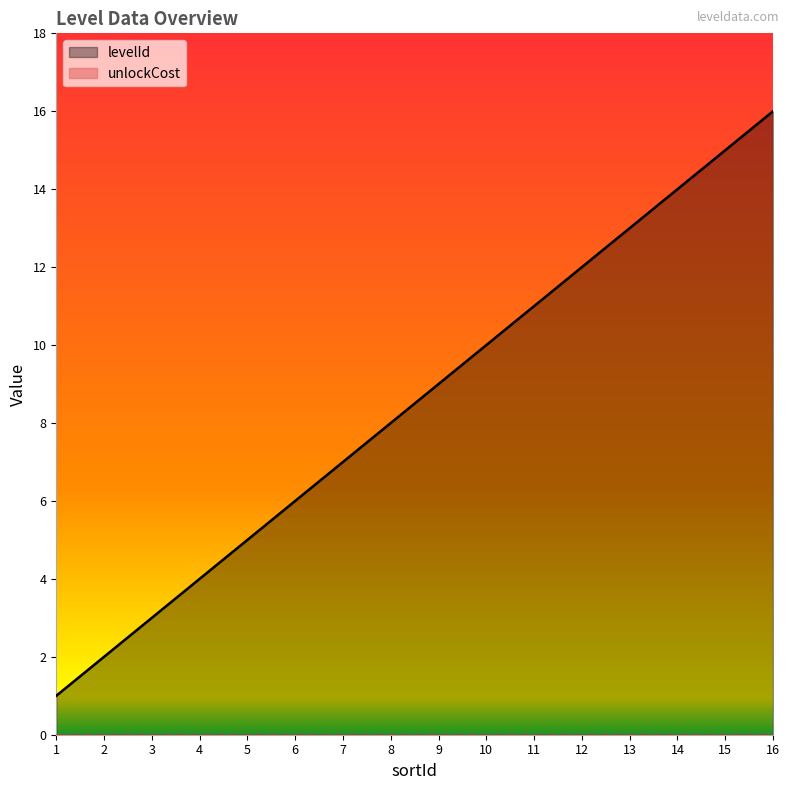

What is the sum of the values at 9 and 6?

15